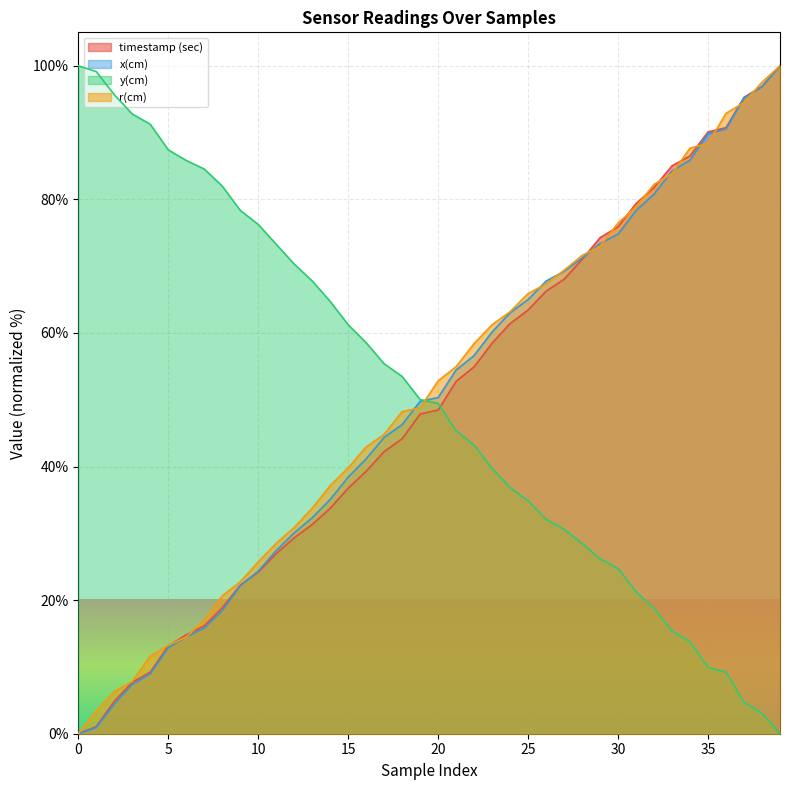

True or false: y(cm) has more than 0 points higher than both neighbors.

False